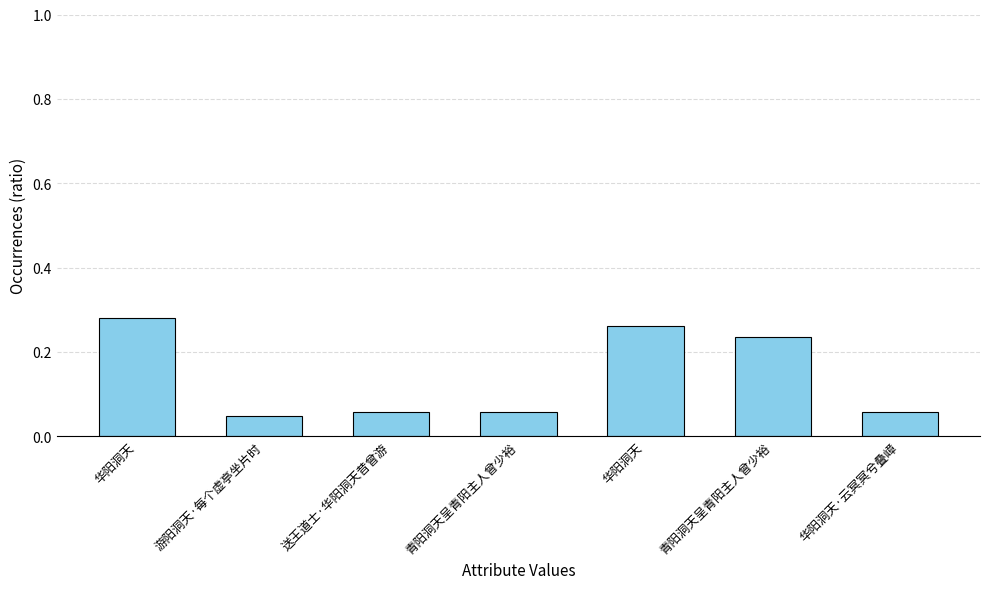

How many values are between 0 and 1?

7